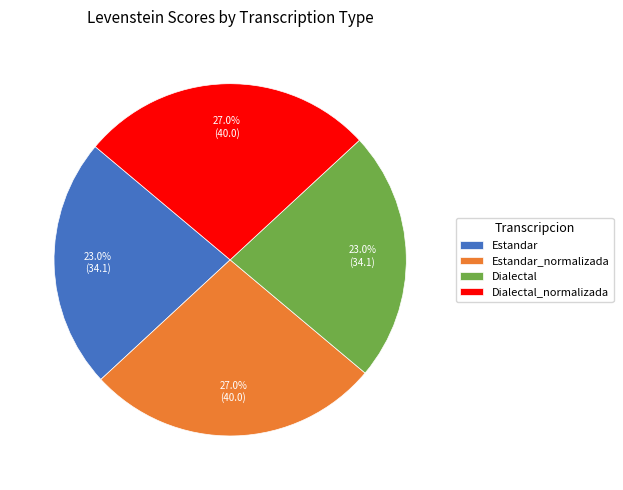

What is the ratio of the value at Estandar to the value at Estandar_normalizada?

0.9